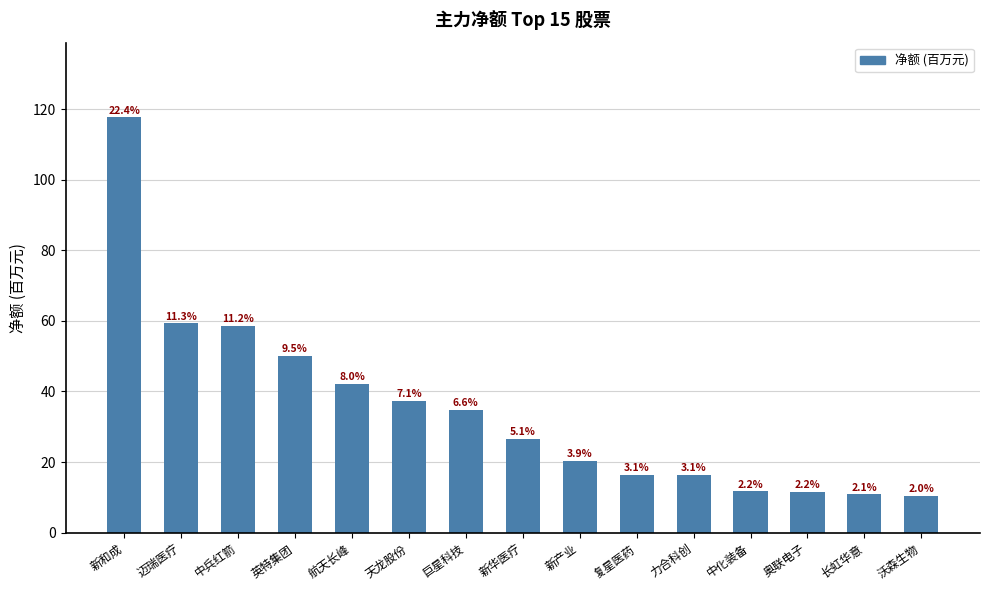

Are the bars horizontal?

No